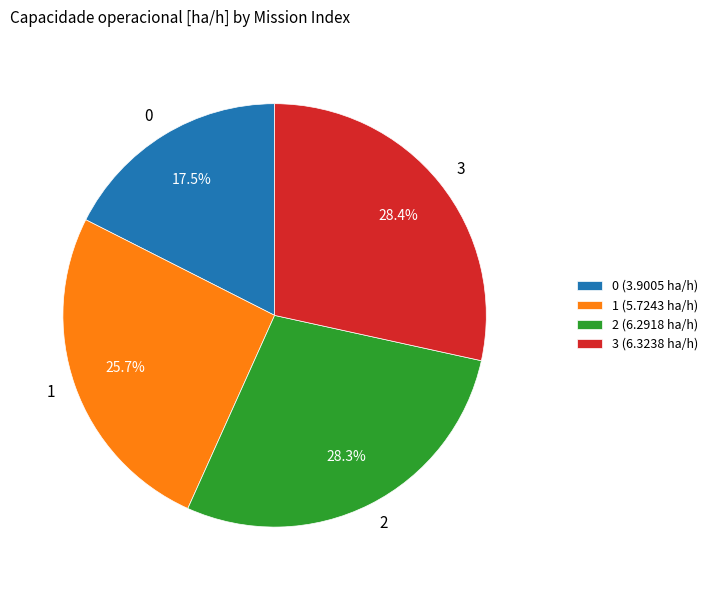

Is there any slice that represents more than half of the pie?

No